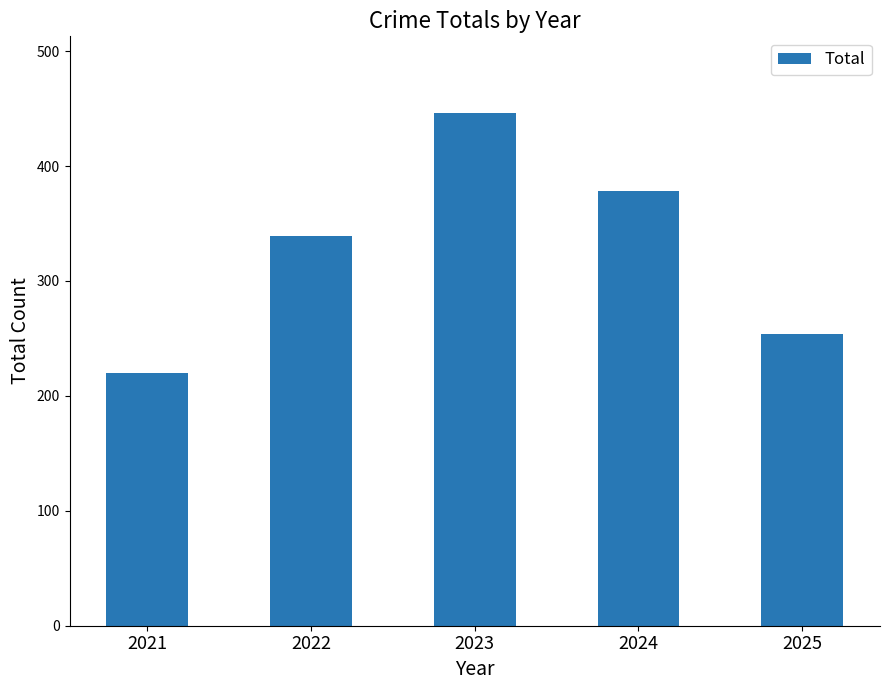

Reading left to right, what are all the values shown in this chart?

2021=220	2022=339	2023=446	2024=378	2025=254